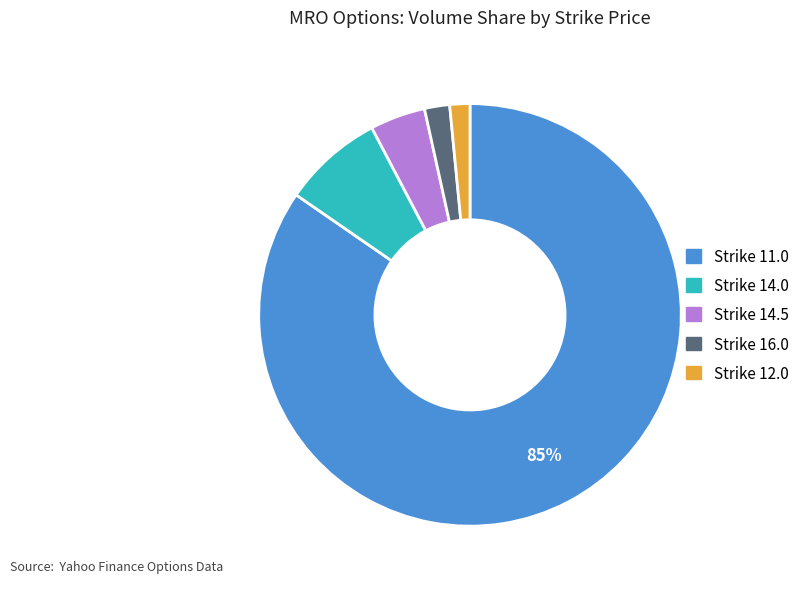

How many segments does this pie chart have?

5